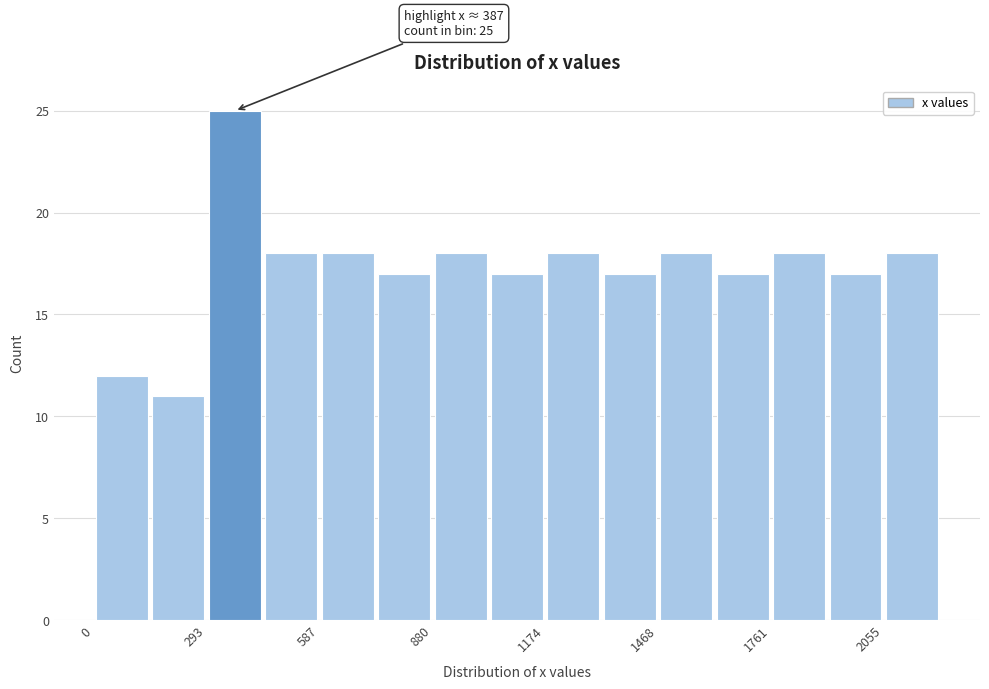

Around what value on the x-axis is the tallest bar? Give the approximate position of its centre, as read against the axis.

350